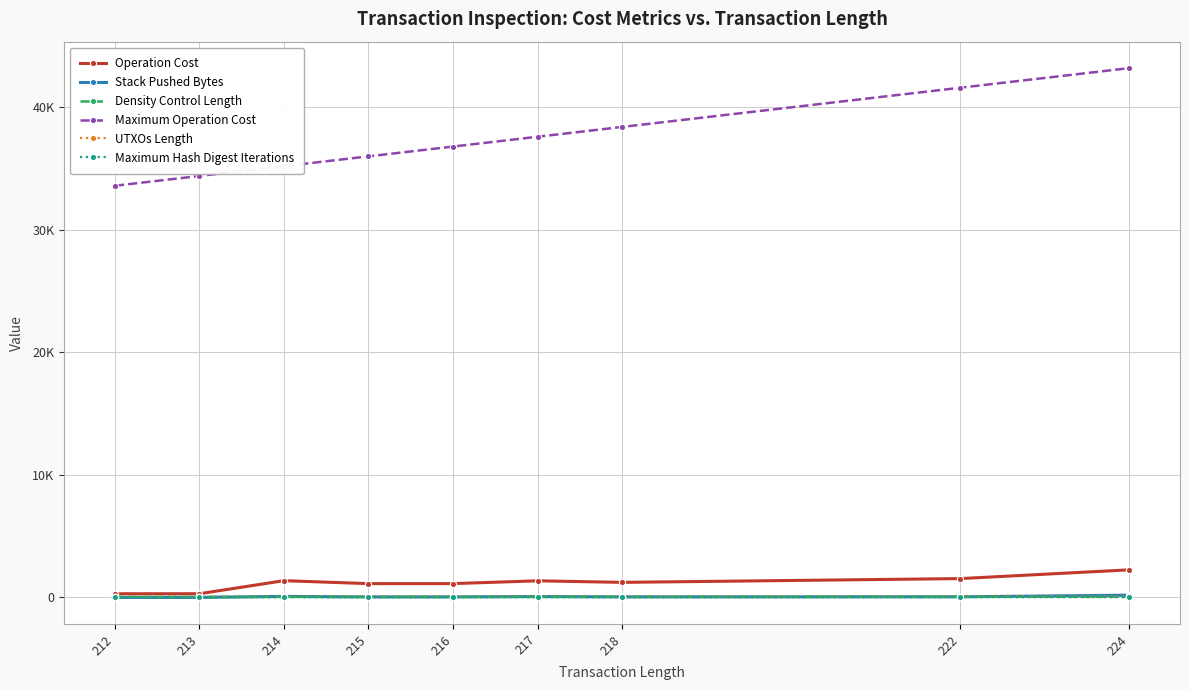

True or false: Density Control Length and Operation Cost cross at least once.

False